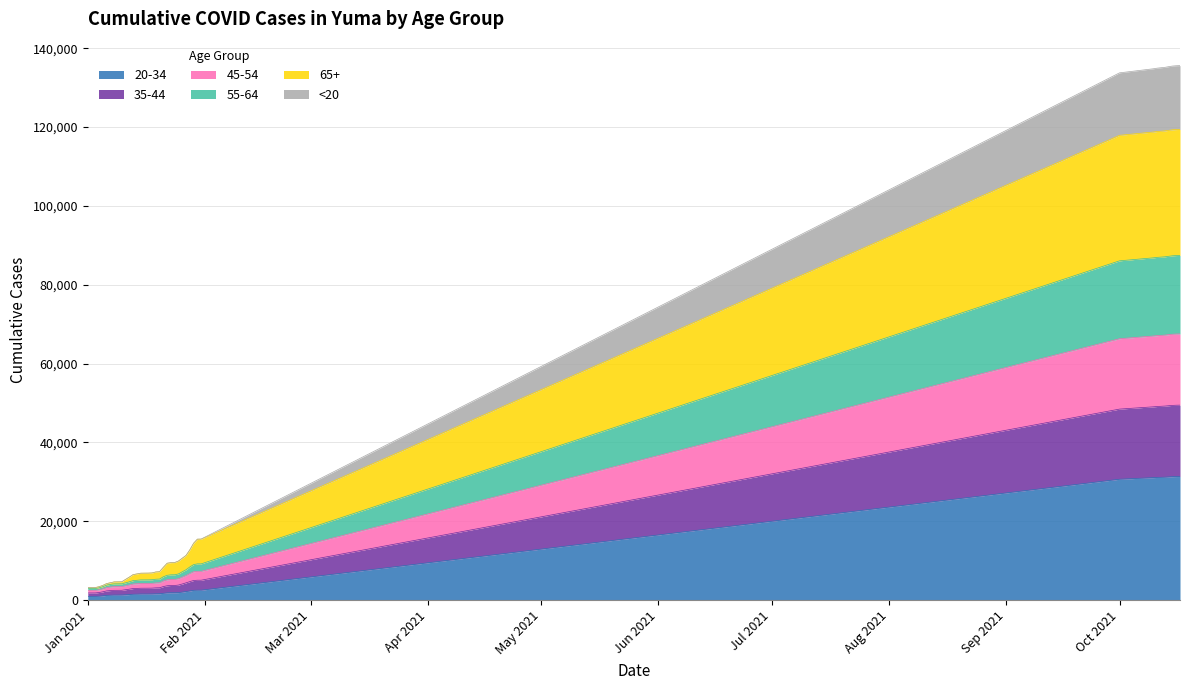

Which category has the lowest value in the 65+_Yuma series?

Jan 2021